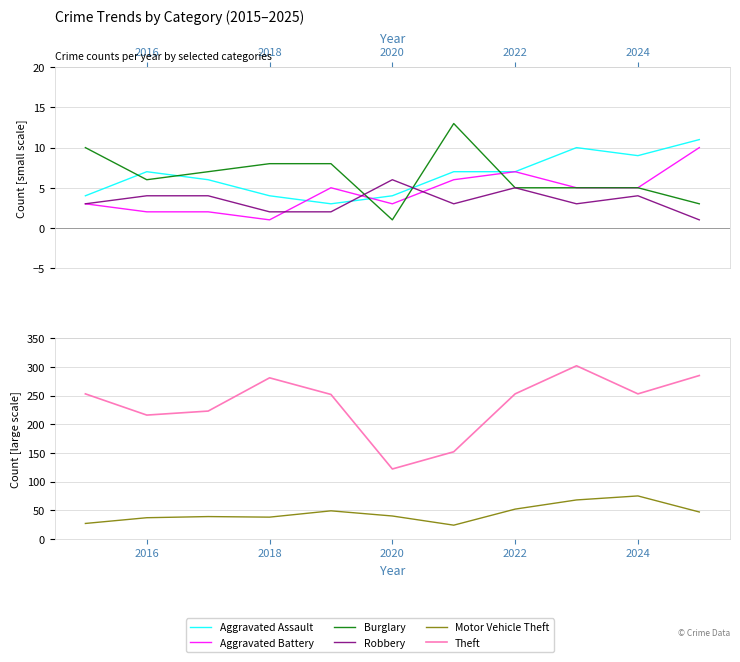

How many intersections are there between Aggravated Assault and Aggravated Battery?

2